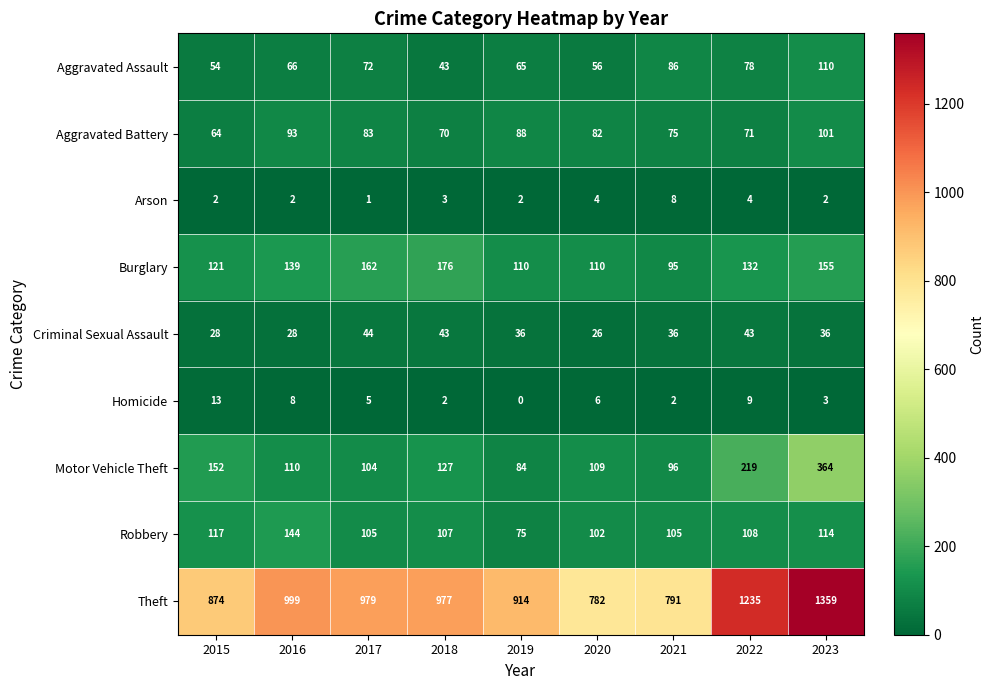

Which category has the highest value across all series?

2023